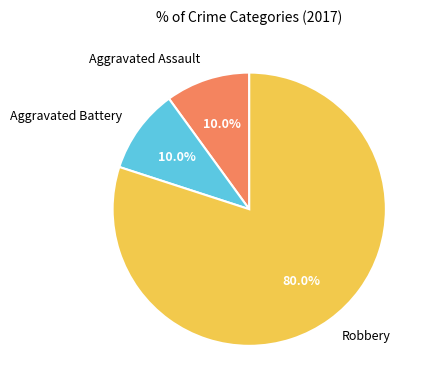

Count the number of slices in the pie.

3